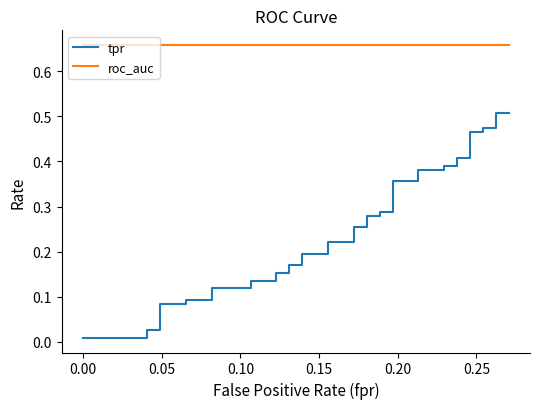

True or false: tpr has more than 0 points higher than both neighbors.

False